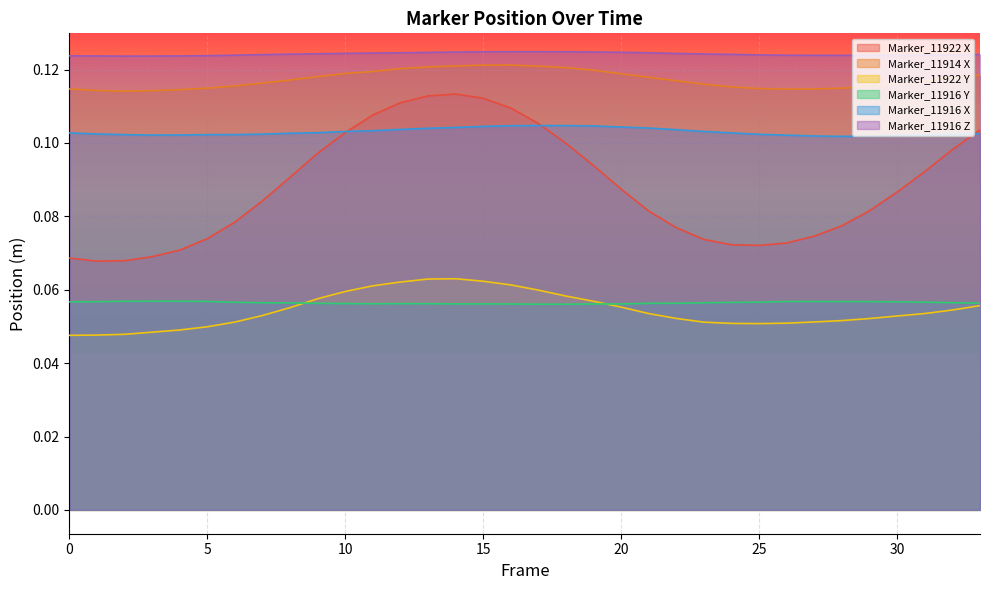

What is the spread (max minus min) of values at 26?

0.1